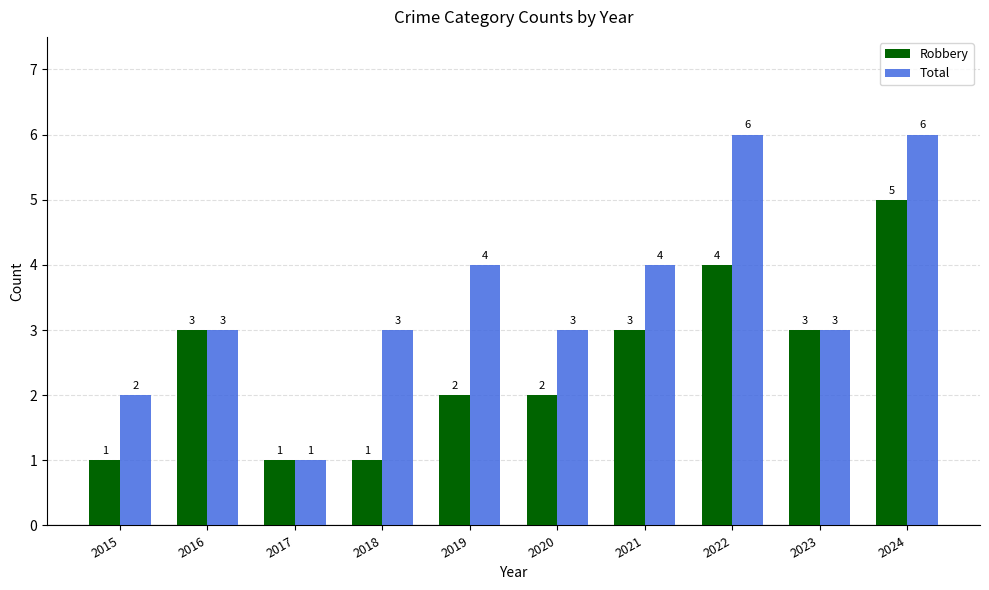

What is the value of the Robbery bar at the 8th from the left?

4